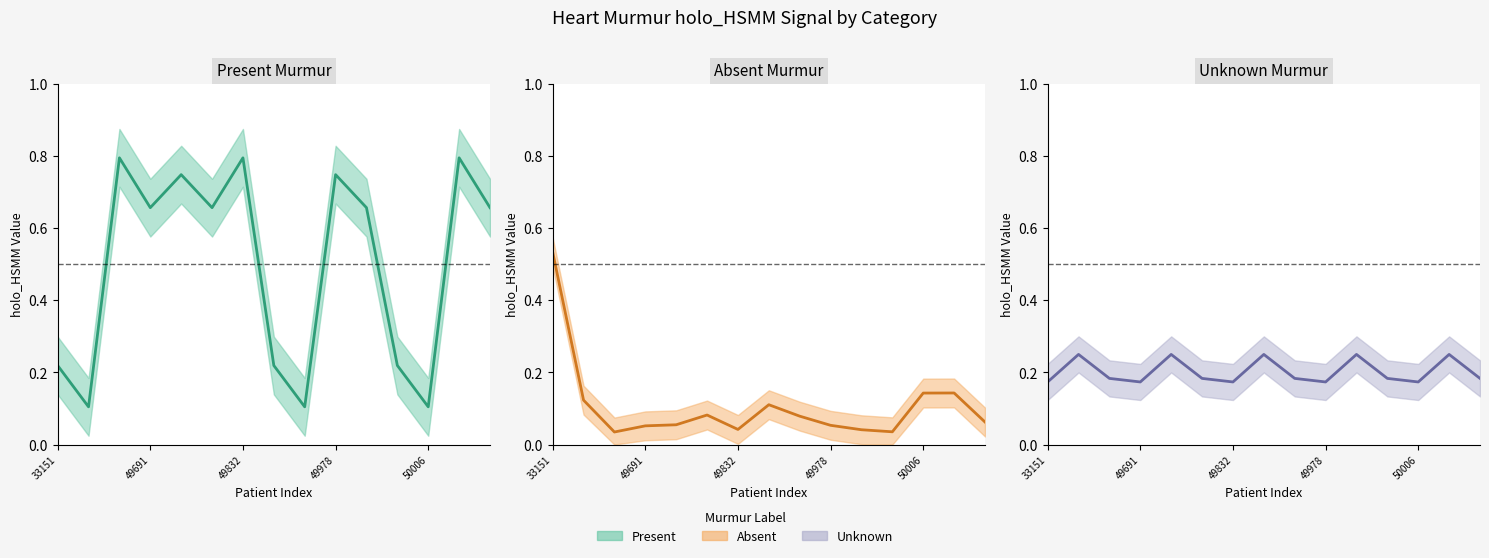

At 50006, list the series in order from smallest to largest.

Present Murmur (median), Absent Murmur (median), Unknown Murmur (median)